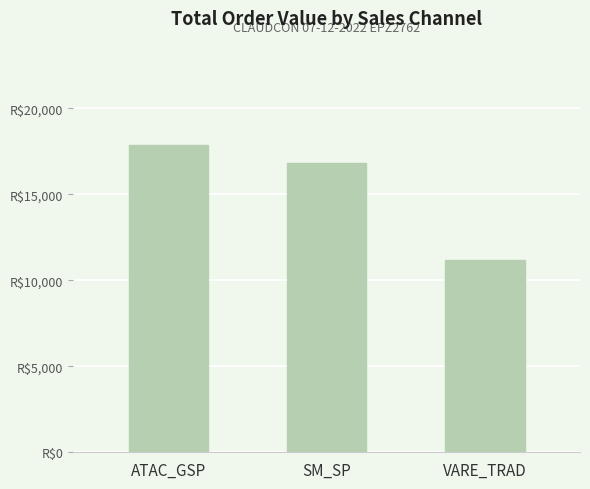

What is the change in value from ATAC_GSP to SM_SP?

-1047.4